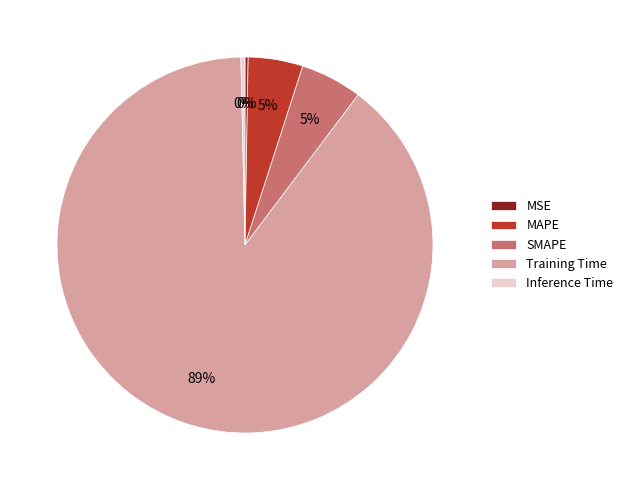

Is there any slice that represents more than half of the pie?

Yes